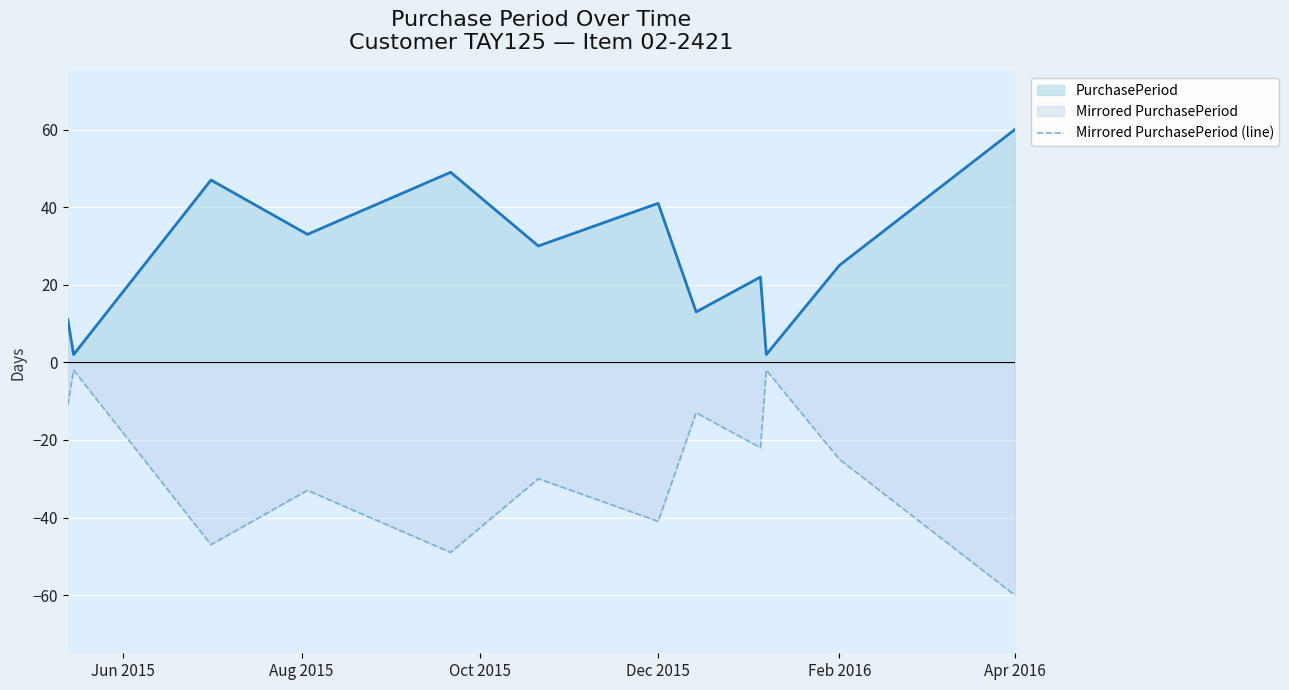

True or false: Mirrored PurchasePeriod (line) and PurchasePeriod cross at least once.

False